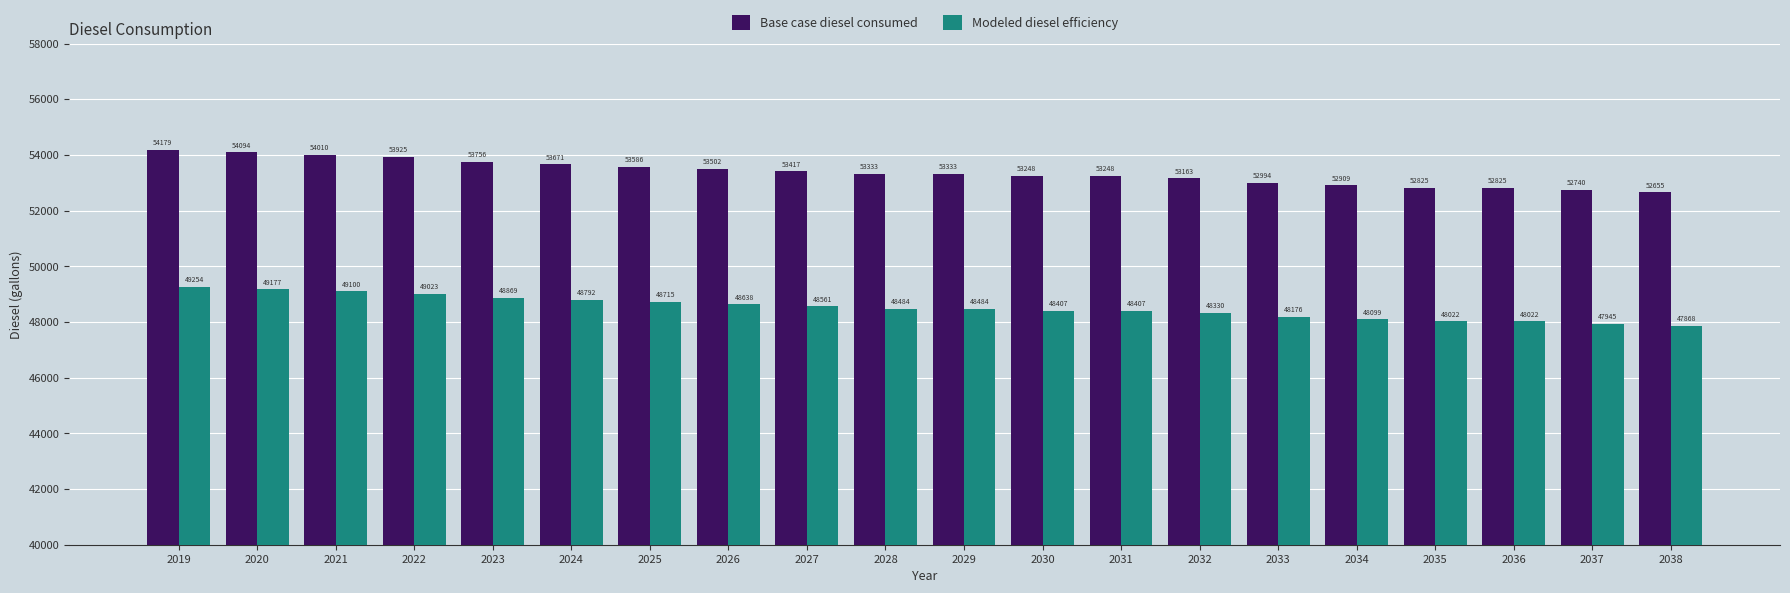

At which label is Modeled diesel efficiency closest to 48561?

2027